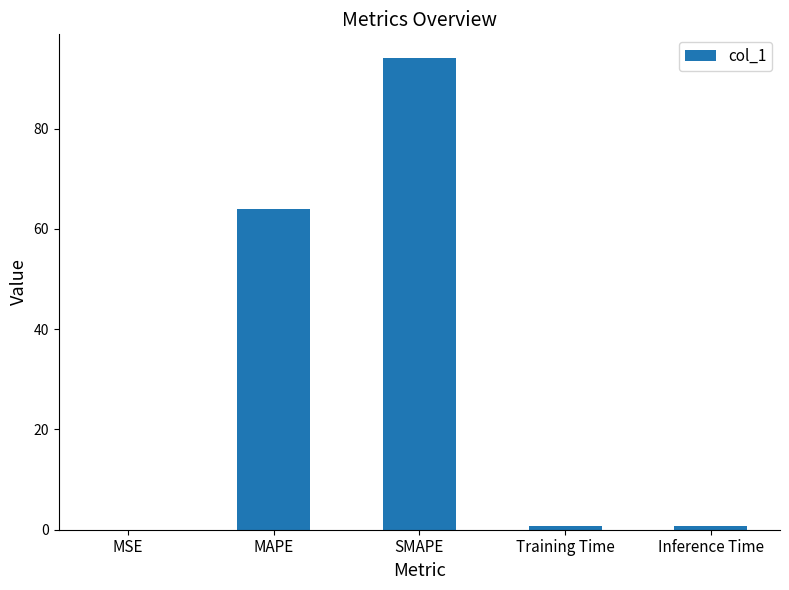

Are the bars horizontal?

No